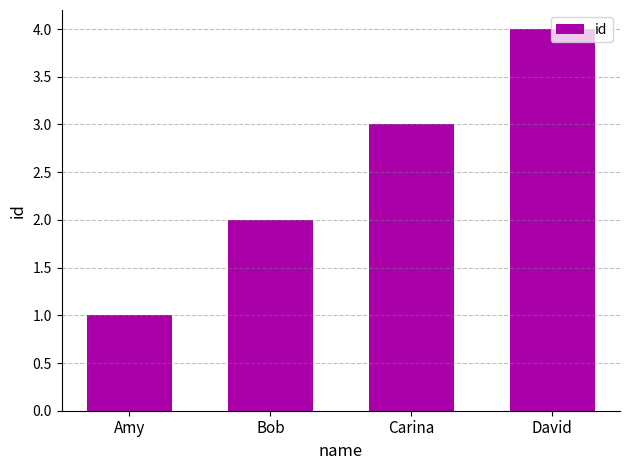

Reading left to right, what are all the values shown in this chart?

1	2	3	4